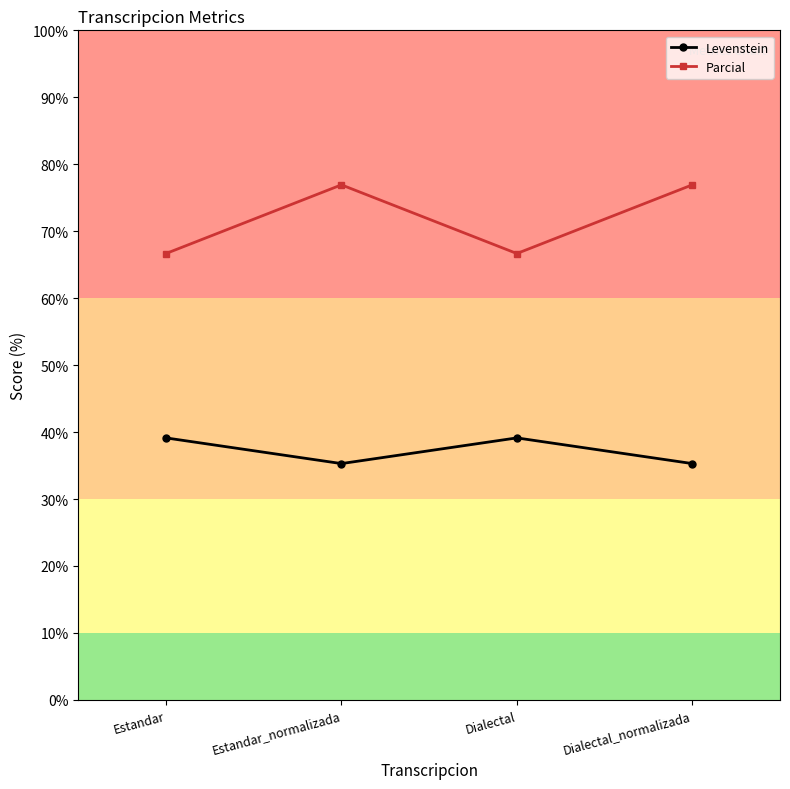

True or false: Parcial has a value of 66.7 at Dialectal.

True